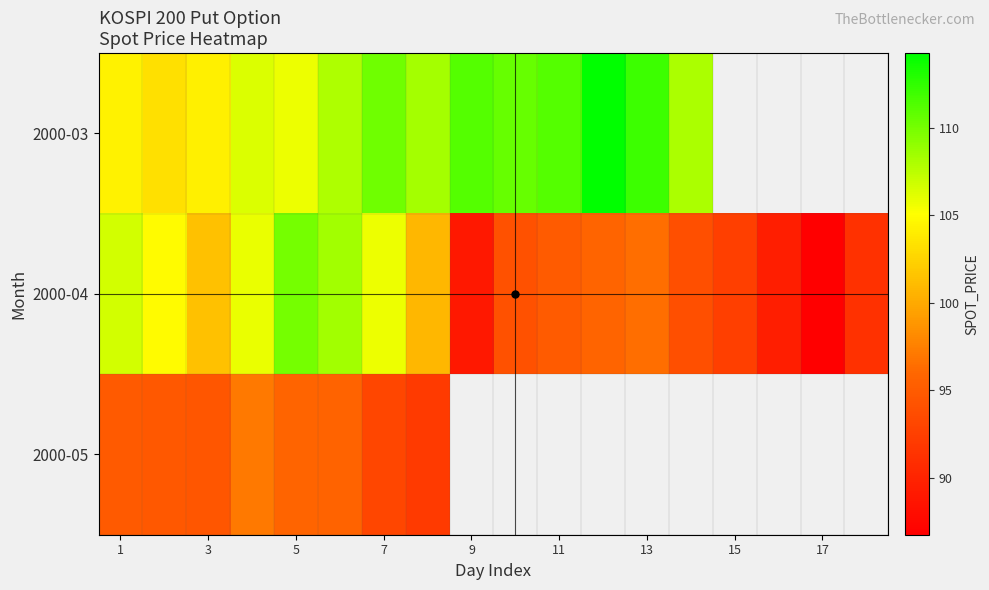

The value of 2000-03 at 9 is 178.9. True or false?

False